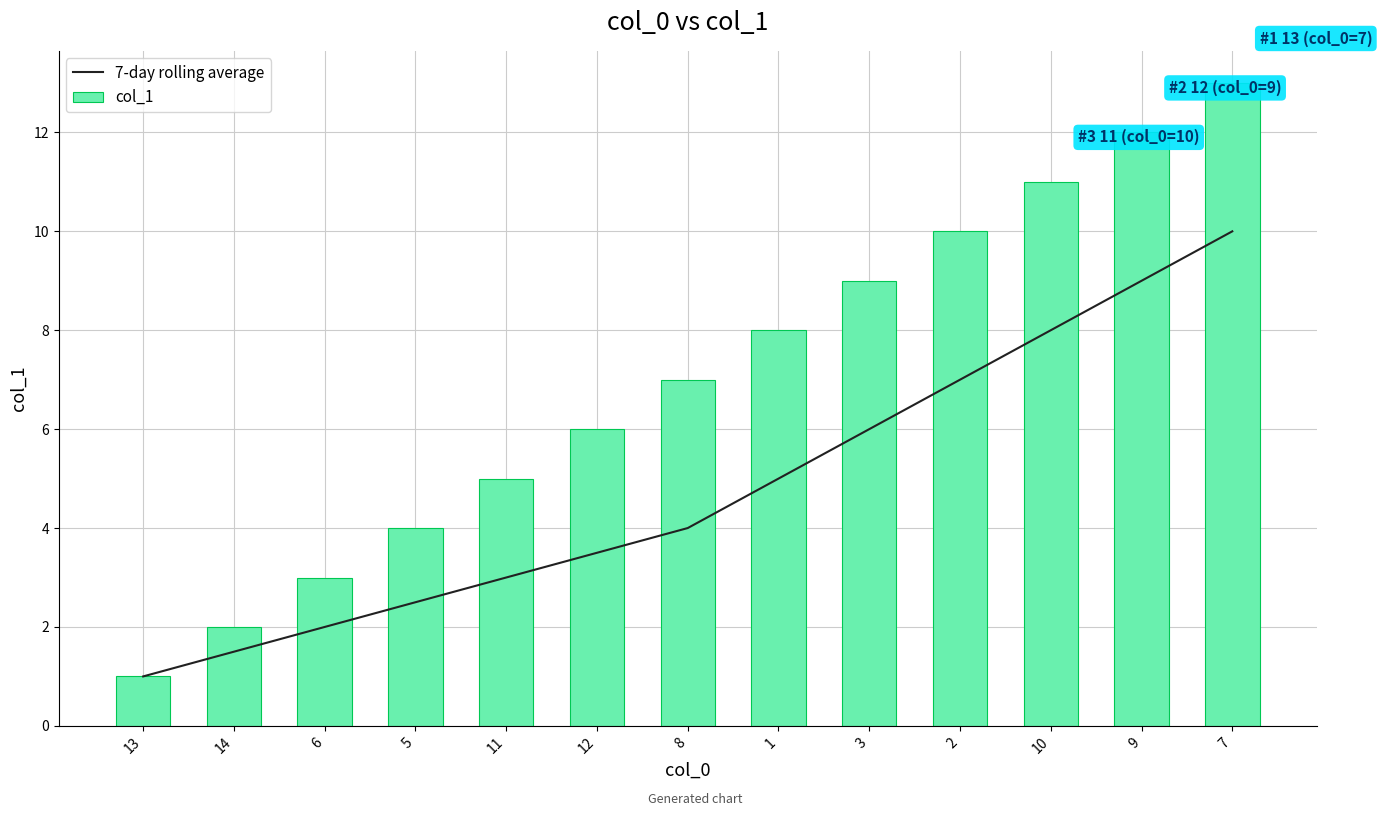

Rank the series by their maximum value, from lowest to highest.

7-day rolling average, col_1